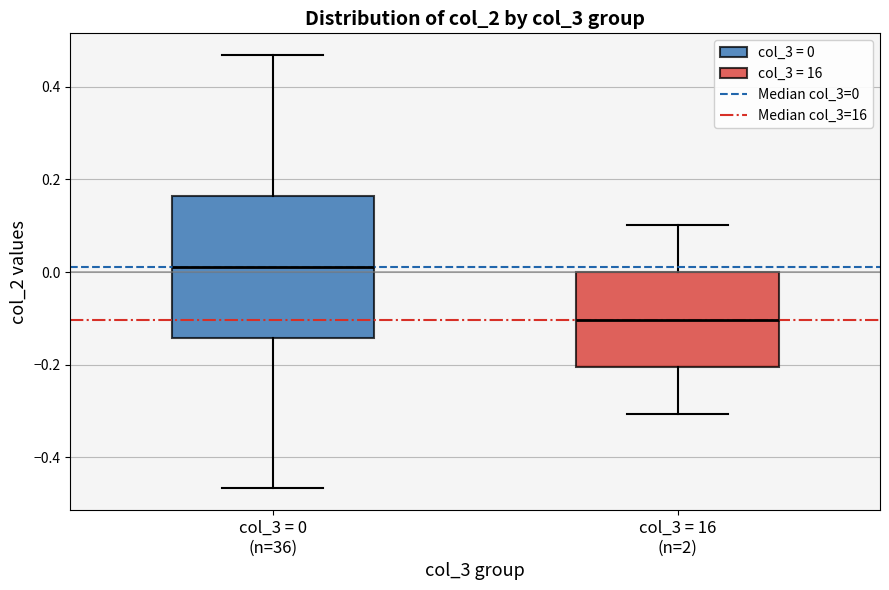

Reading left to right, read every box against the y-axis: the position of its median line, the range the box covers, and the ends of its whiskers. The values are not printed on the chart, so give them approximately, as read against the axis.

col_3 = 0 (n=36): median 0.00, box -0.14 to 0.16, whiskers -0.46 to 0.46
col_3 = 16 (n=2): median -0.10, box -0.20 to 0.00, whiskers -0.30 to 0.10